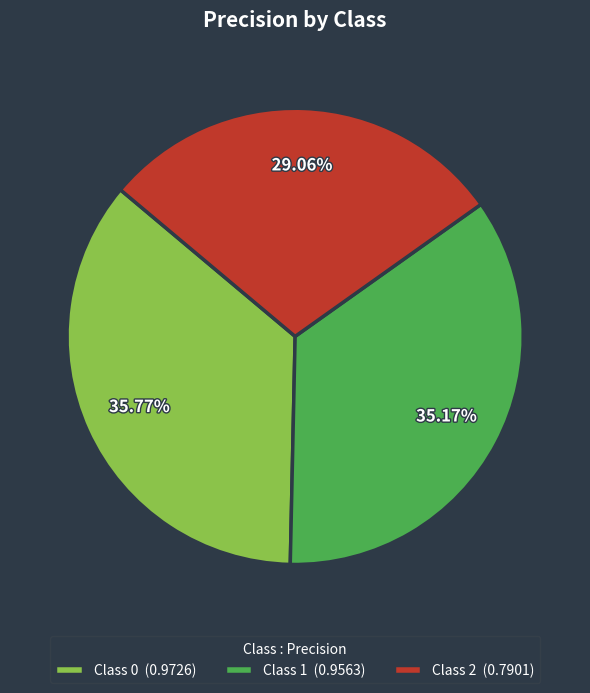

Is there any slice that represents more than half of the pie?

No